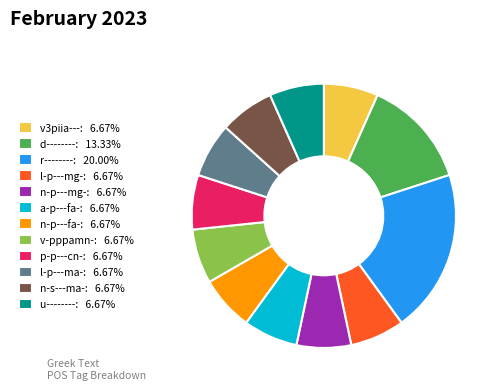

Which slice is the largest?

r--------